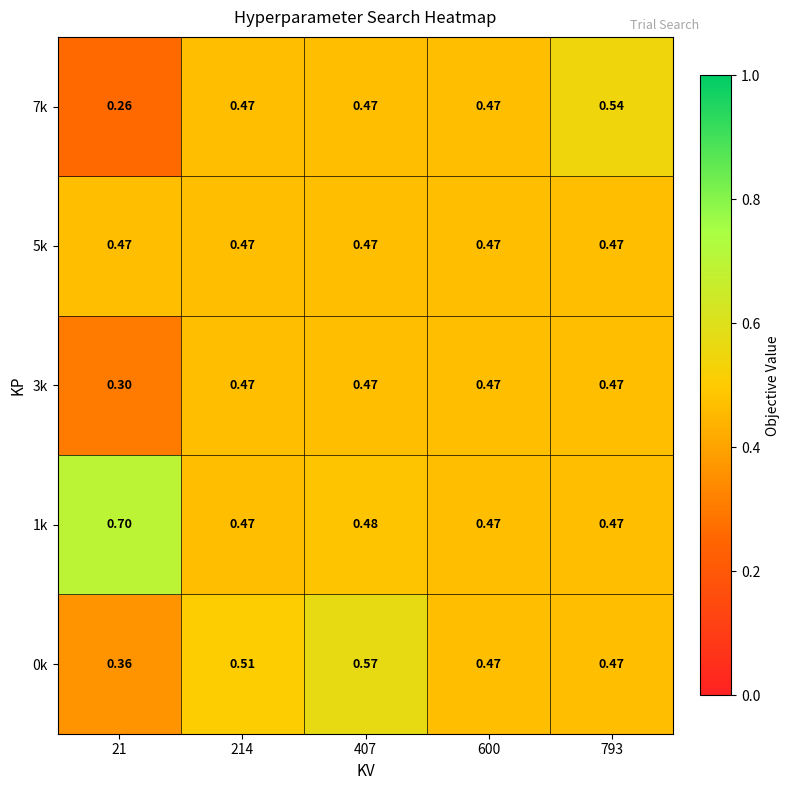

How many distinct data groups are displayed?

5